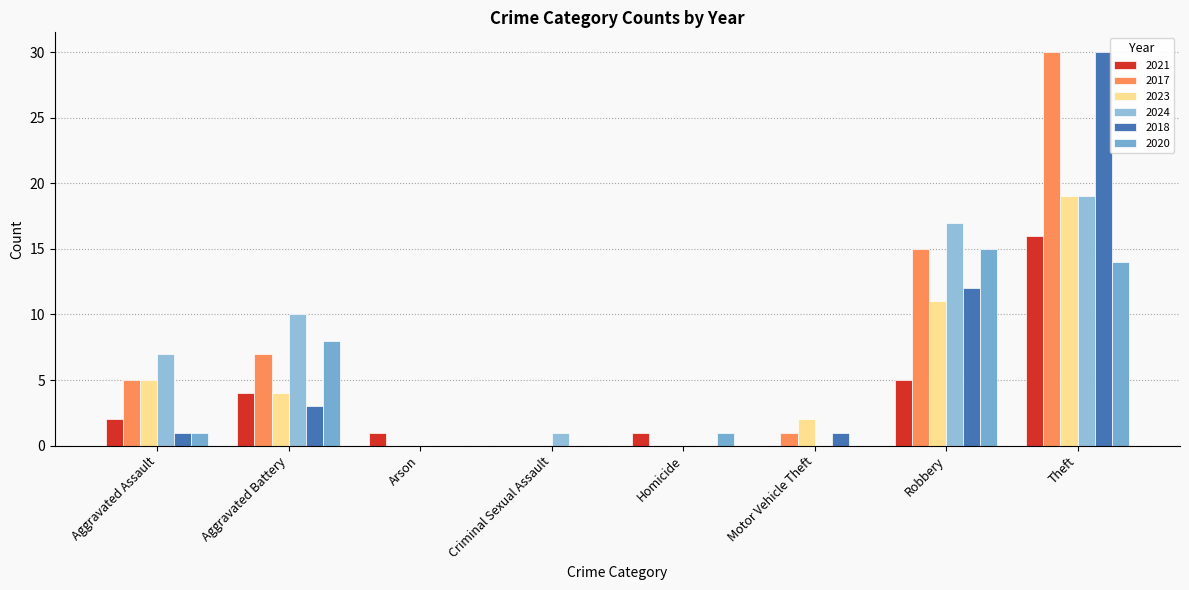

What position from the right is Homicide?

4